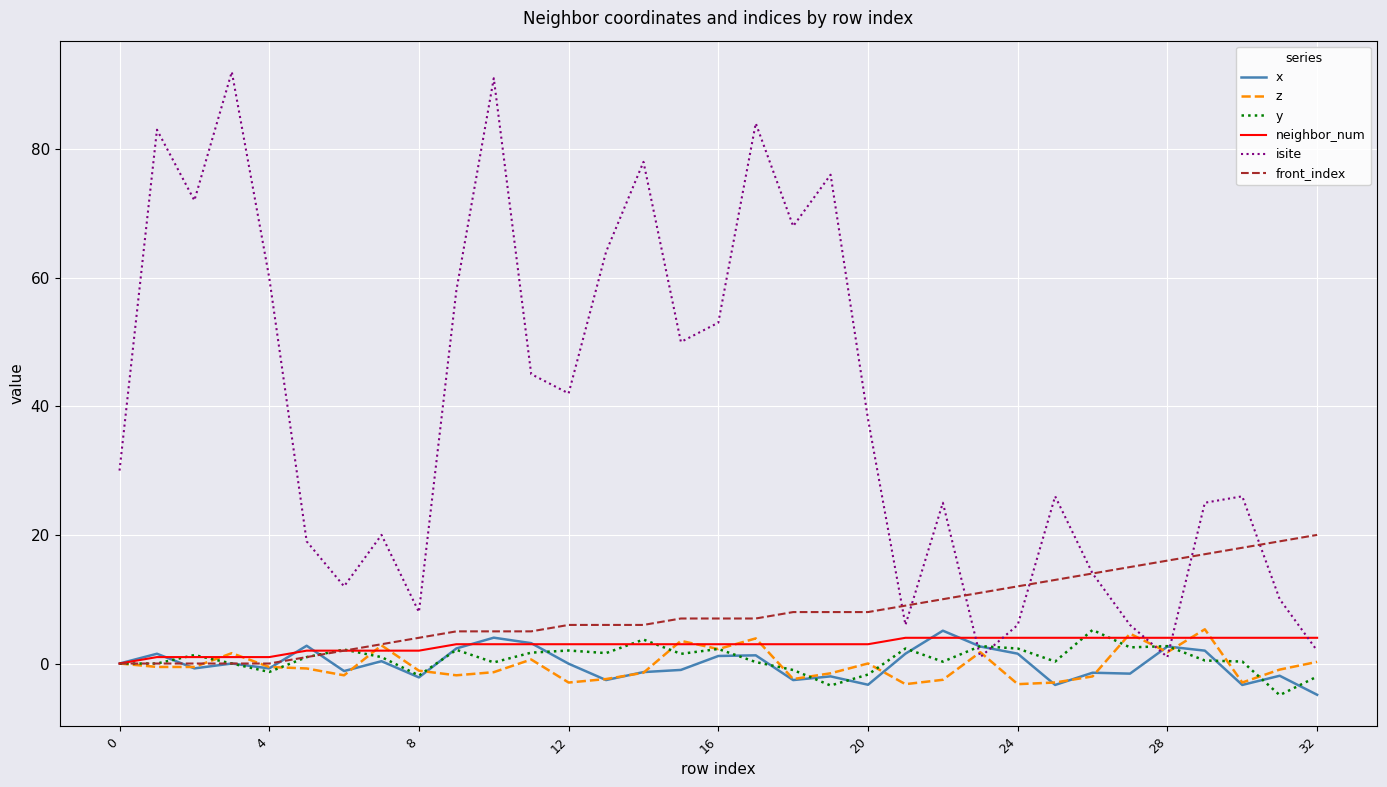

Does the chart display data point markers on the line(s)?

No